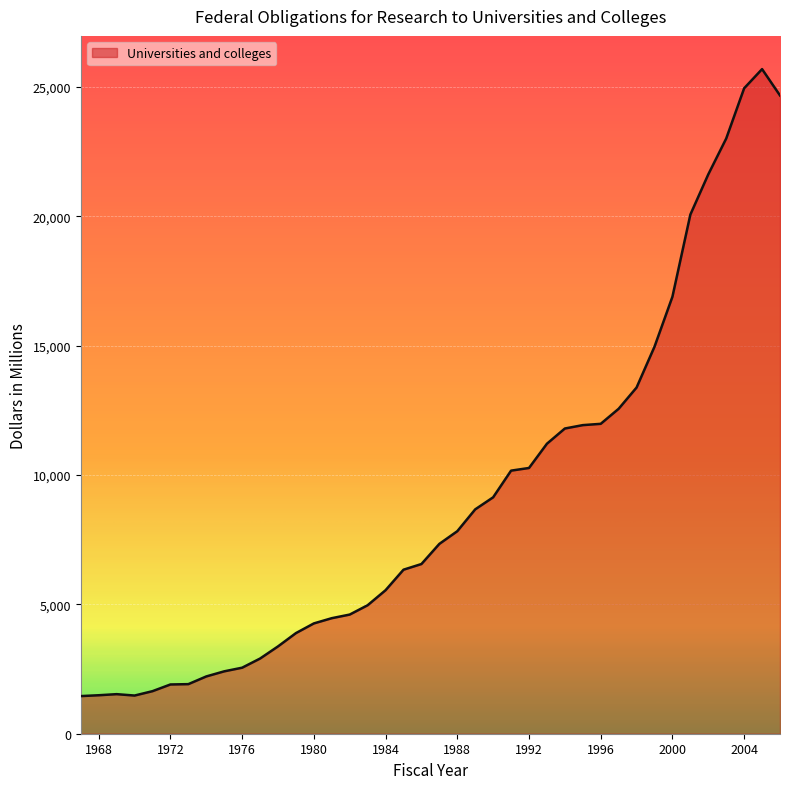

How many lines are shown in the chart?

1